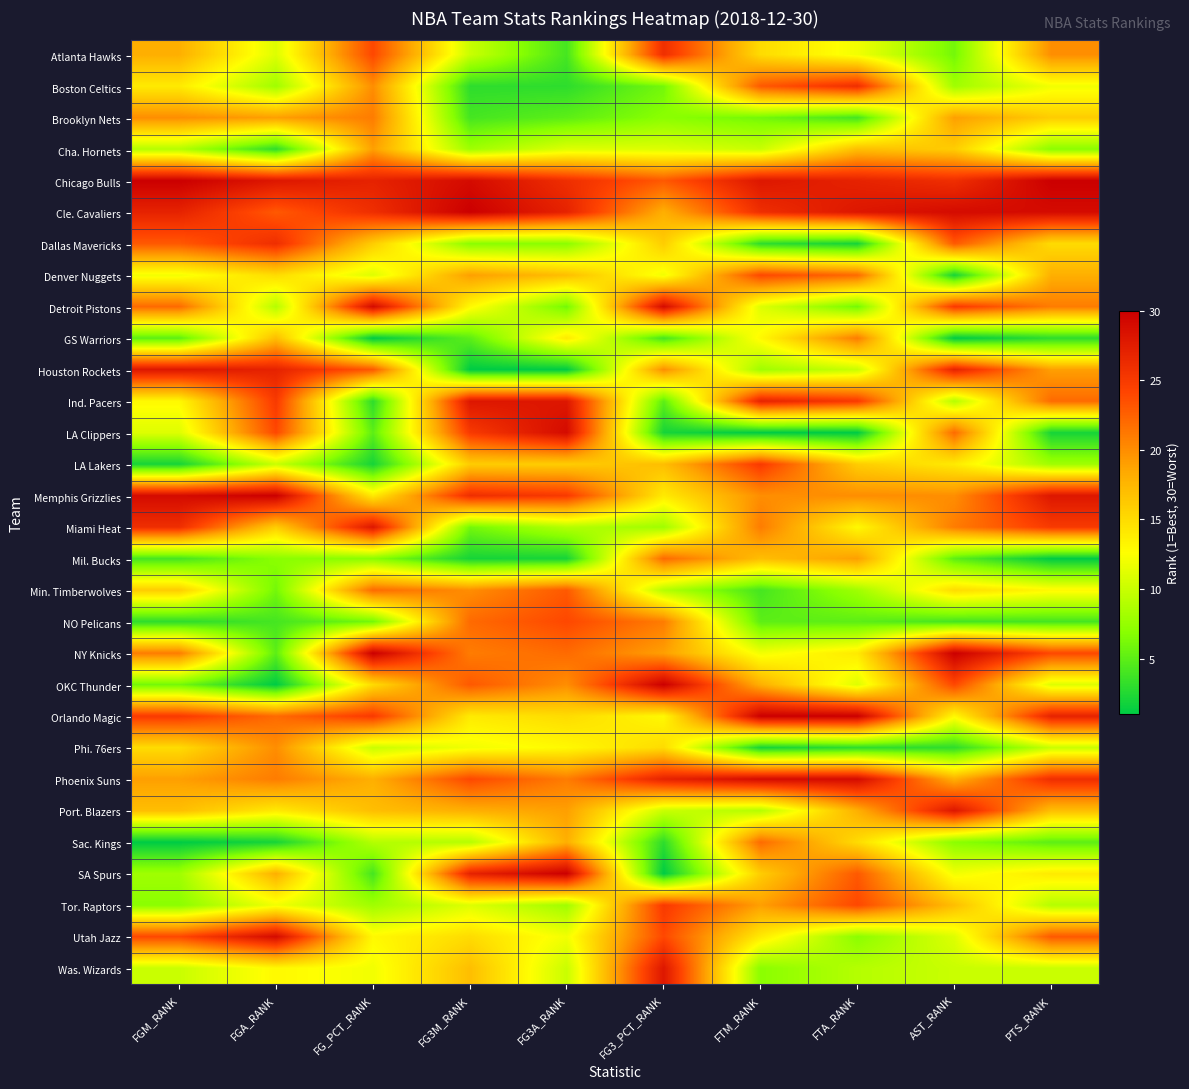

Reading left to right, transcribe all the data shown in this chart.

Atlanta Hawks: FGM_RANK=18	FGA_RANK=11	FG_PCT_RANK=24	FG3M_RANK=10	FG3A_RANK=4	FG3_PCT_RANK=26	FTM_RANK=15	FTA_RANK=12	AST_RANK=6	PTS_RANK=20
Boston Celtics: FGM_RANK=14	FGA_RANK=8	FG_PCT_RANK=20	FG3M_RANK=3	FG3A_RANK=3	FG3_PCT_RANK=6	FTM_RANK=23	FTA_RANK=26	AST_RANK=8	PTS_RANK=12
Brooklyn Nets: FGM_RANK=20	FGA_RANK=19	FG_PCT_RANK=21	FG3M_RANK=4	FG3A_RANK=5	FG3_PCT_RANK=7	FTM_RANK=6	FTA_RANK=4	AST_RANK=19	PTS_RANK=16
Cha. Hornets: FGM_RANK=9	FGA_RANK=3	FG_PCT_RANK=19	FG3M_RANK=8	FG3A_RANK=11	FG3_PCT_RANK=11	FTM_RANK=10	FTA_RANK=17	AST_RANK=16	PTS_RANK=7
Chicago Bulls: FGM_RANK=30	FGA_RANK=28	FG_PCT_RANK=27	FG3M_RANK=29	FG3A_RANK=26	FG3_PCT_RANK=23	FTM_RANK=28	FTA_RANK=27	AST_RANK=26	PTS_RANK=30
Cle. Cavaliers: FGM_RANK=27	FGA_RANK=23	FG_PCT_RANK=26	FG3M_RANK=30	FG3A_RANK=27	FG3_PCT_RANK=18	FTM_RANK=26	FTA_RANK=28	AST_RANK=29	PTS_RANK=29
Dallas Mavericks: FGM_RANK=23	FGA_RANK=26	FG_PCT_RANK=16	FG3M_RANK=7	FG3A_RANK=7	FG3_PCT_RANK=16	FTM_RANK=3	FTA_RANK=2	AST_RANK=23	PTS_RANK=15
Denver Nuggets: FGM_RANK=12	FGA_RANK=15	FG_PCT_RANK=11	FG3M_RANK=19	FG3A_RANK=17	FG3_PCT_RANK=12	FTM_RANK=24	FTA_RANK=22	AST_RANK=2	PTS_RANK=18
Detroit Pistons: FGM_RANK=22	FGA_RANK=9	FG_PCT_RANK=29	FG3M_RANK=13	FG3A_RANK=6	FG3_PCT_RANK=29	FTM_RANK=11	FTA_RANK=6	AST_RANK=25	PTS_RANK=21
GS Warriors: FGM_RANK=5	FGA_RANK=17	FG_PCT_RANK=1	FG3M_RANK=5	FG3A_RANK=14	FG3_PCT_RANK=4	FTM_RANK=13	FTA_RANK=21	AST_RANK=1	PTS_RANK=3
Houston Rockets: FGM_RANK=28	FGA_RANK=27	FG_PCT_RANK=23	FG3M_RANK=1	FG3A_RANK=1	FG3_PCT_RANK=20	FTM_RANK=8	FTA_RANK=10	AST_RANK=27	PTS_RANK=19
Ind. Pacers: FGM_RANK=13	FGA_RANK=25	FG_PCT_RANK=3	FG3M_RANK=28	FG3A_RANK=28	FG3_PCT_RANK=5	FTM_RANK=27	FTA_RANK=25	AST_RANK=9	PTS_RANK=22
LA Clippers: FGM_RANK=11	FGA_RANK=24	FG_PCT_RANK=5	FG3M_RANK=25	FG3A_RANK=29	FG3_PCT_RANK=2	FTM_RANK=1	FTA_RANK=1	AST_RANK=22	PTS_RANK=2
LA Lakers: FGM_RANK=2	FGA_RANK=10	FG_PCT_RANK=2	FG3M_RANK=16	FG3A_RANK=16	FG3_PCT_RANK=17	FTM_RANK=25	FTA_RANK=16	AST_RANK=14	PTS_RANK=8
Memphis Grizzlies: FGM_RANK=29	FGA_RANK=30	FG_PCT_RANK=14	FG3M_RANK=26	FG3A_RANK=25	FG3_PCT_RANK=14	FTM_RANK=20	FTA_RANK=20	AST_RANK=20	PTS_RANK=28
Miami Heat: FGM_RANK=26	FGA_RANK=16	FG_PCT_RANK=28	FG3M_RANK=6	FG3A_RANK=9	FG3_PCT_RANK=8	FTM_RANK=21	FTA_RANK=13	AST_RANK=21	PTS_RANK=25
Mil. Bucks: FGM_RANK=4	FGA_RANK=7	FG_PCT_RANK=7	FG3M_RANK=2	FG3A_RANK=2	FG3_PCT_RANK=22	FTM_RANK=17	FTA_RANK=19	AST_RANK=5	PTS_RANK=1
Min. Timberwolves: FGM_RANK=16	FGA_RANK=6	FG_PCT_RANK=22	FG3M_RANK=20	FG3A_RANK=23	FG3_PCT_RANK=9	FTM_RANK=4	FTA_RANK=8	AST_RANK=15	PTS_RANK=13
NO Pelicans: FGM_RANK=3	FGA_RANK=4	FG_PCT_RANK=6	FG3M_RANK=22	FG3A_RANK=24	FG3_PCT_RANK=21	FTM_RANK=5	FTA_RANK=5	AST_RANK=4	PTS_RANK=4
NY Knicks: FGM_RANK=21	FGA_RANK=5	FG_PCT_RANK=30	FG3M_RANK=21	FG3A_RANK=22	FG3_PCT_RANK=19	FTM_RANK=12	FTA_RANK=14	AST_RANK=30	PTS_RANK=24
OKC Thunder: FGM_RANK=6	FGA_RANK=1	FG_PCT_RANK=15	FG3M_RANK=23	FG3A_RANK=20	FG3_PCT_RANK=30	FTM_RANK=18	FTA_RANK=11	AST_RANK=24	PTS_RANK=11
Orlando Magic: FGM_RANK=25	FGA_RANK=22	FG_PCT_RANK=25	FG3M_RANK=14	FG3A_RANK=15	FG3_PCT_RANK=13	FTM_RANK=30	FTA_RANK=30	AST_RANK=13	PTS_RANK=27
Phi. 76ers: FGM_RANK=15	FGA_RANK=20	FG_PCT_RANK=10	FG3M_RANK=12	FG3A_RANK=13	FG3_PCT_RANK=15	FTM_RANK=2	FTA_RANK=3	AST_RANK=3	PTS_RANK=10
Phoenix Suns: FGM_RANK=19	FGA_RANK=21	FG_PCT_RANK=18	FG3M_RANK=24	FG3A_RANK=21	FG3_PCT_RANK=27	FTM_RANK=29	FTA_RANK=29	AST_RANK=18	PTS_RANK=26
Port. Blazers: FGM_RANK=17	FGA_RANK=14	FG_PCT_RANK=17	FG3M_RANK=18	FG3A_RANK=19	FG3_PCT_RANK=10	FTM_RANK=9	FTA_RANK=18	AST_RANK=28	PTS_RANK=17
Sac. Kings: FGM_RANK=1	FGA_RANK=2	FG_PCT_RANK=9	FG3M_RANK=9	FG3A_RANK=18	FG3_PCT_RANK=3	FTM_RANK=22	FTA_RANK=15	AST_RANK=7	PTS_RANK=5
SA Spurs: FGM_RANK=8	FGA_RANK=18	FG_PCT_RANK=4	FG3M_RANK=27	FG3A_RANK=30	FG3_PCT_RANK=1	FTM_RANK=16	FTA_RANK=23	AST_RANK=12	PTS_RANK=14
Tor. Raptors: FGM_RANK=7	FGA_RANK=12	FG_PCT_RANK=8	FG3M_RANK=11	FG3A_RANK=8	FG3_PCT_RANK=25	FTM_RANK=19	FTA_RANK=24	AST_RANK=17	PTS_RANK=9
Utah Jazz: FGM_RANK=24	FGA_RANK=29	FG_PCT_RANK=13	FG3M_RANK=15	FG3A_RANK=12	FG3_PCT_RANK=24	FTM_RANK=14	FTA_RANK=7	AST_RANK=11	PTS_RANK=23
Was. Wizards: FGM_RANK=10	FGA_RANK=13	FG_PCT_RANK=12	FG3M_RANK=17	FG3A_RANK=10	FG3_PCT_RANK=28	FTM_RANK=7	FTA_RANK=9	AST_RANK=10	PTS_RANK=10